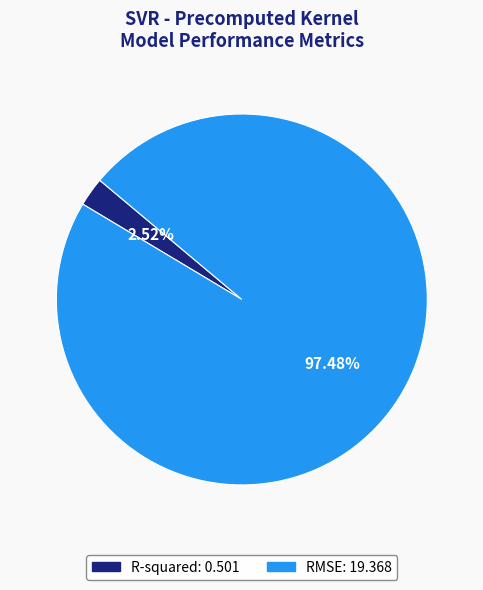

How many segments does this pie chart have?

2